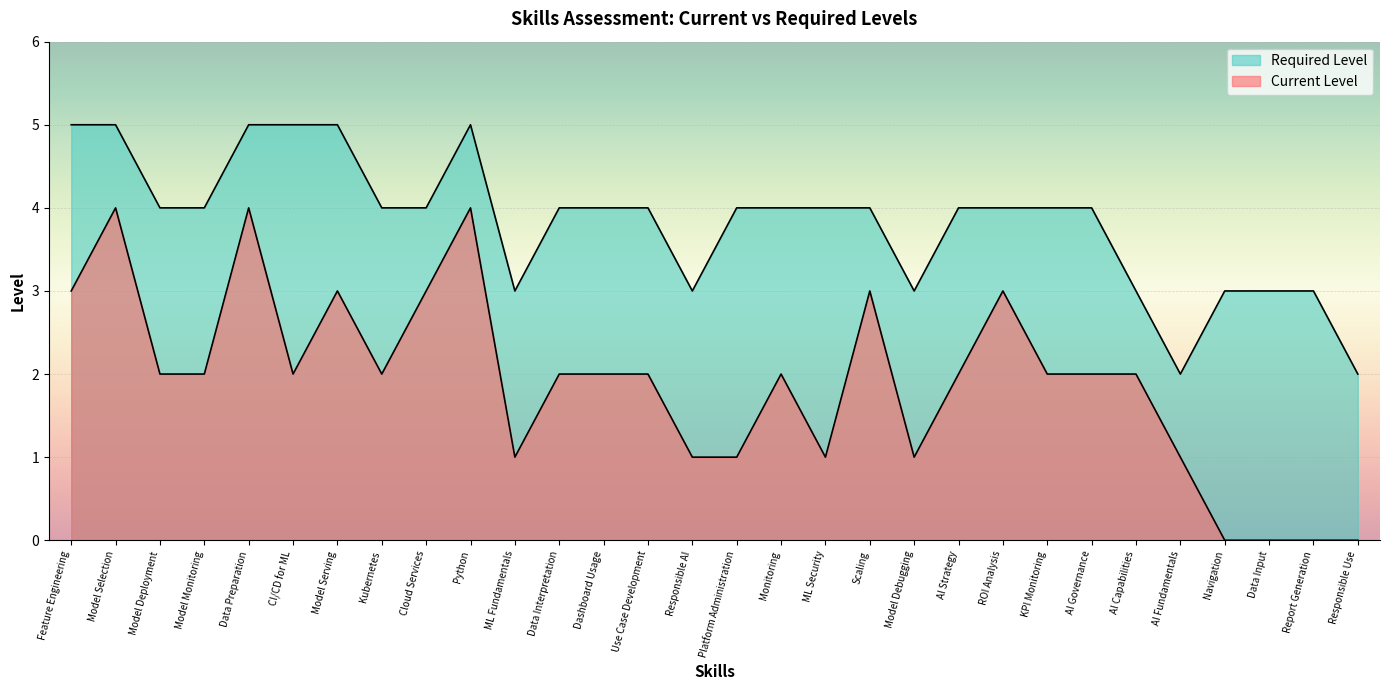

What is the value of the Current Level point at the 18th from the left?

1